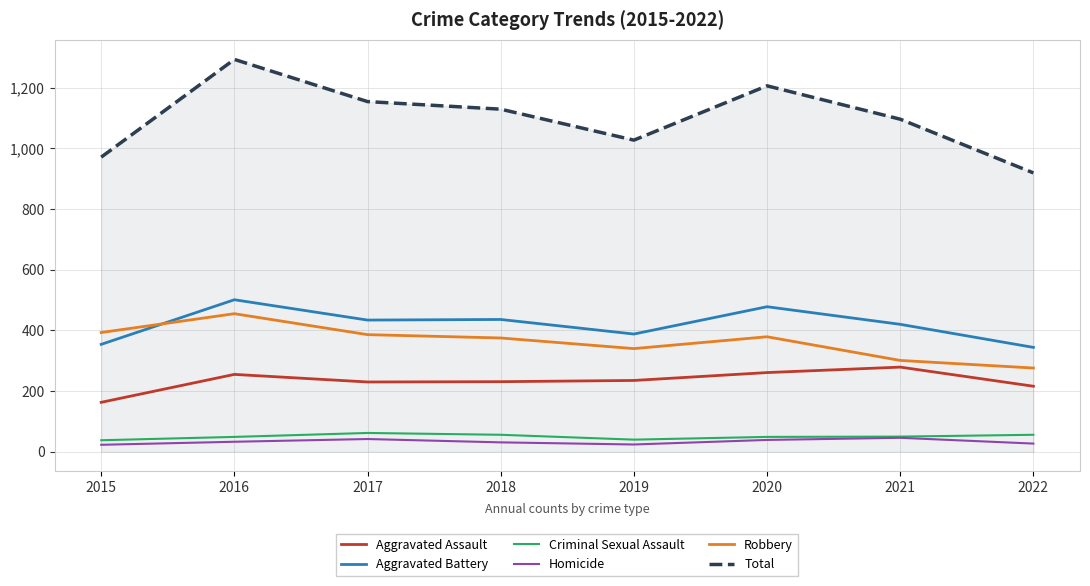

Which series has the largest total across all categories?

Total